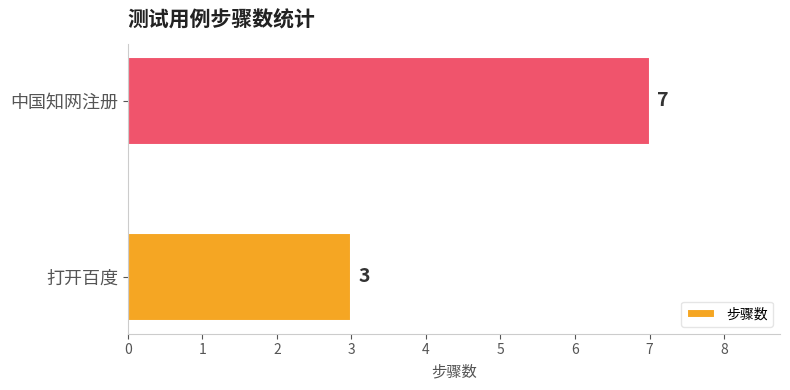

What is the smallest value displayed?

3